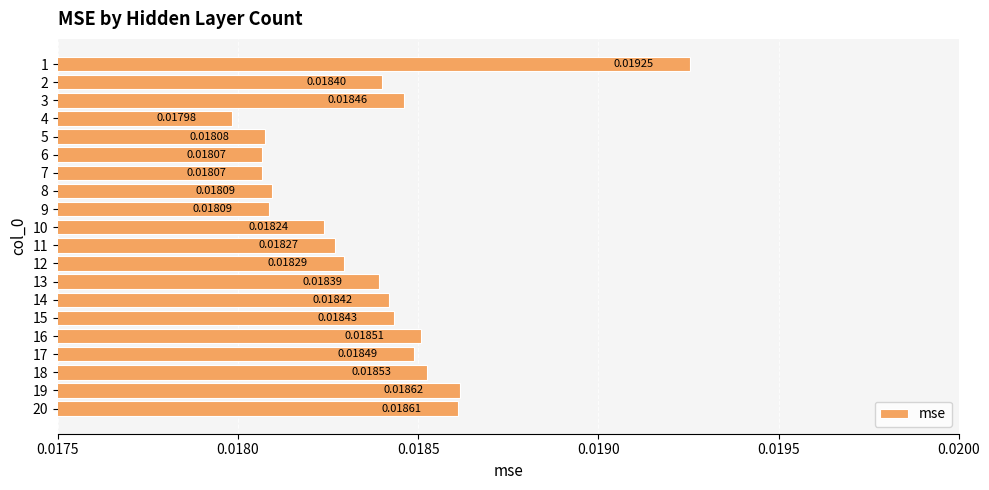

Between 19 and 8, which is larger?

19